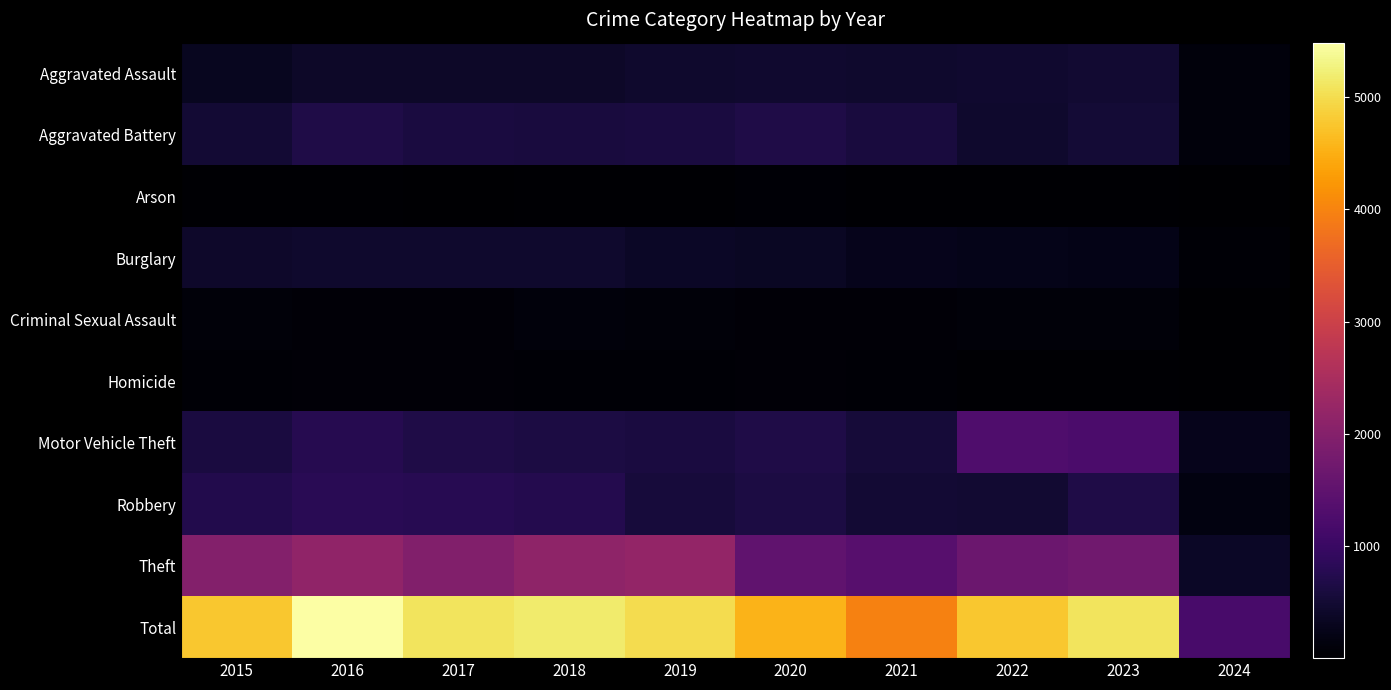

Between 2016 and 2024, which is larger?

2016